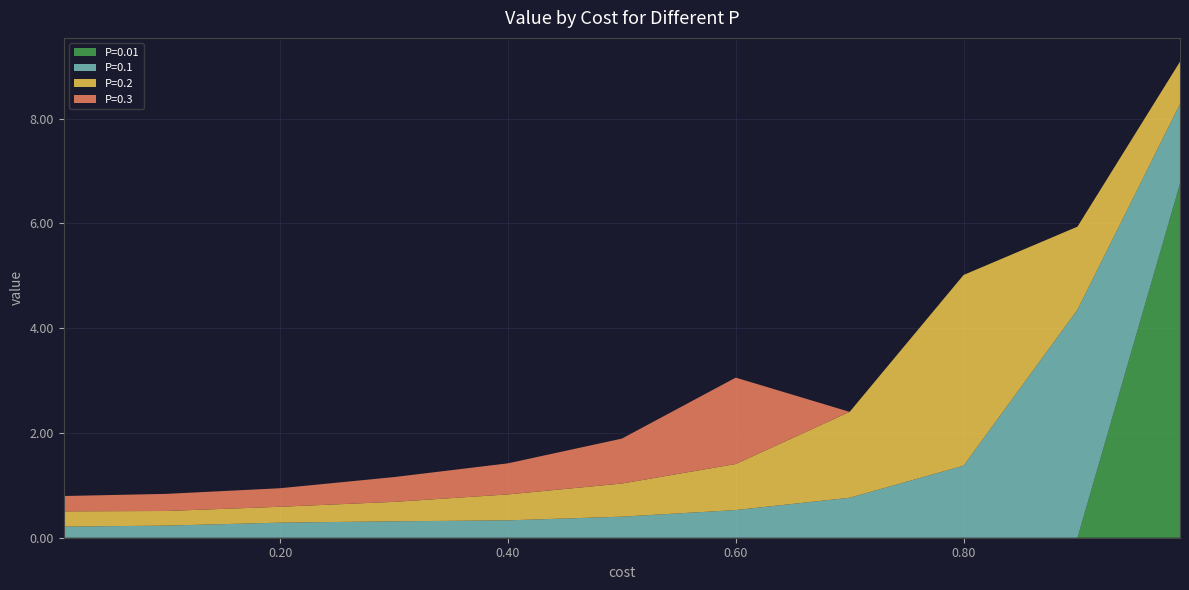

Is it true that P=0.01 equals 0.0 at 0.40?

True